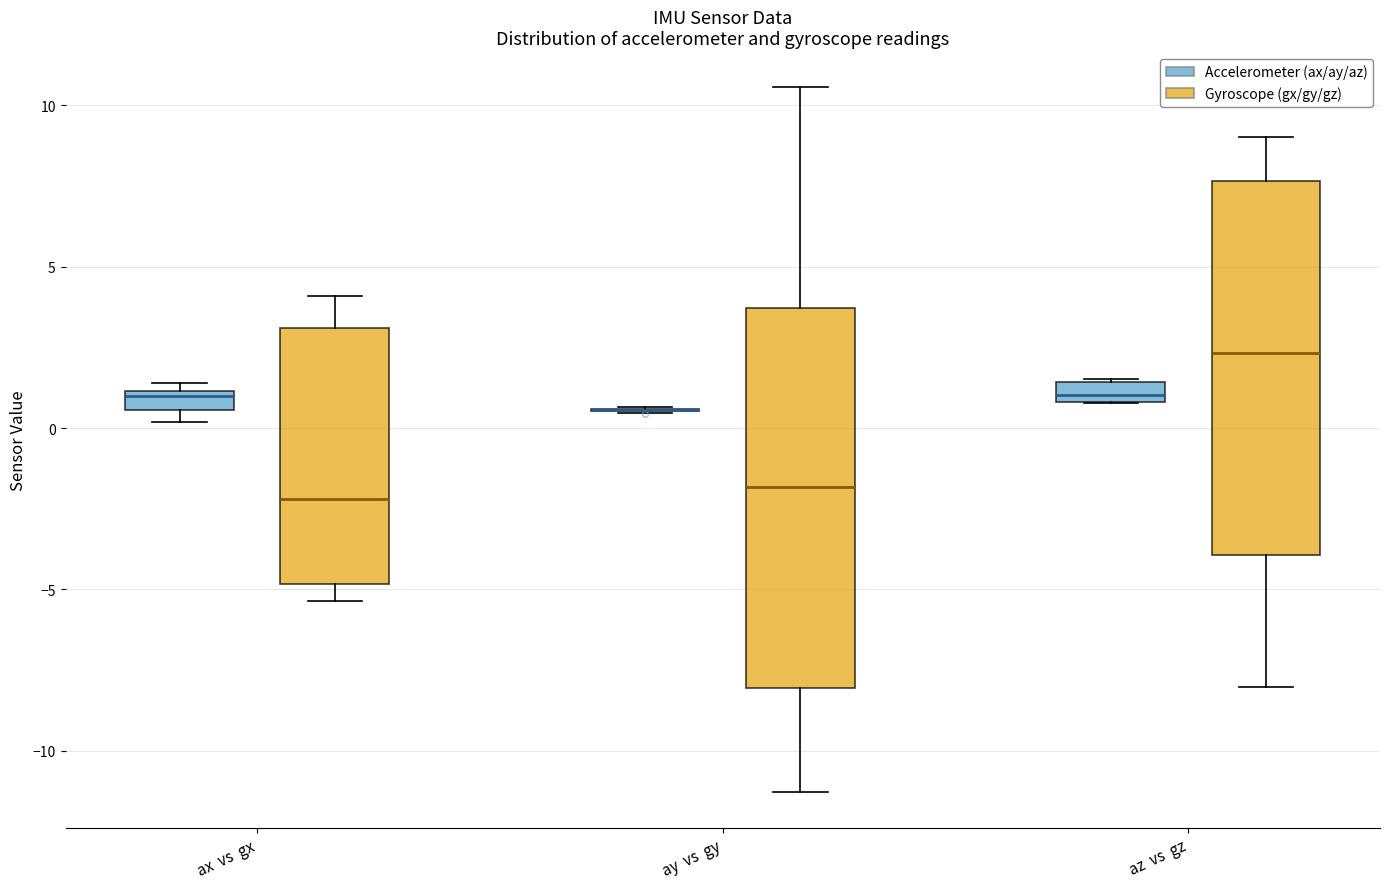

Where does the lower whisker of the box for ay vs gy (Gyroscope (gx/gy/gz)) end on the y-axis? The values are not printed on the chart, so give them approximately, as read against the axis.

-11.5